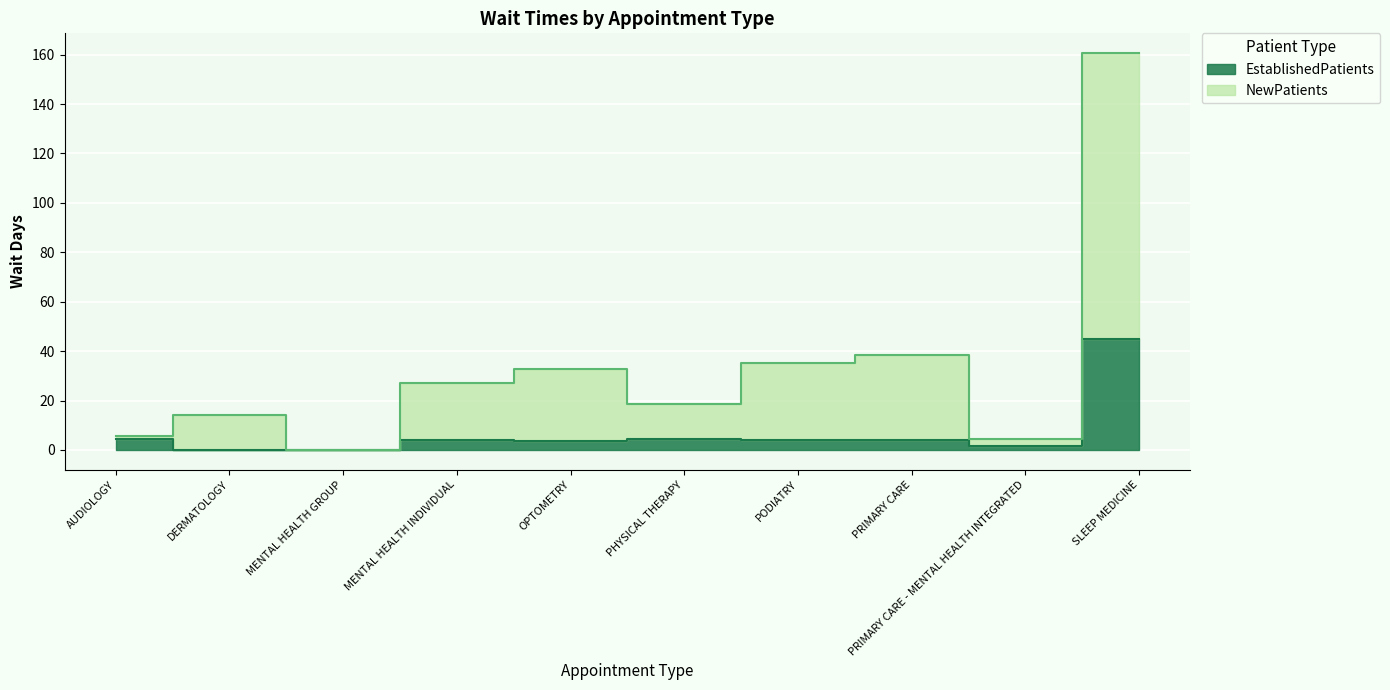

What is the difference between the maximum and second lowest values in the EstablishedPatients series?

45.1